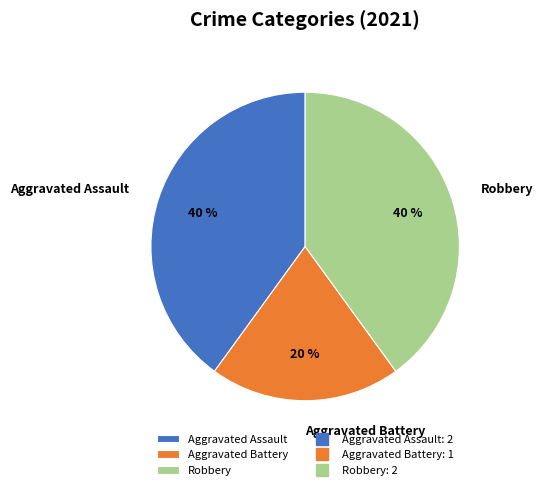

Approximately how many times larger is the value at Aggravated Battery compared to Aggravated Assault?

0.5